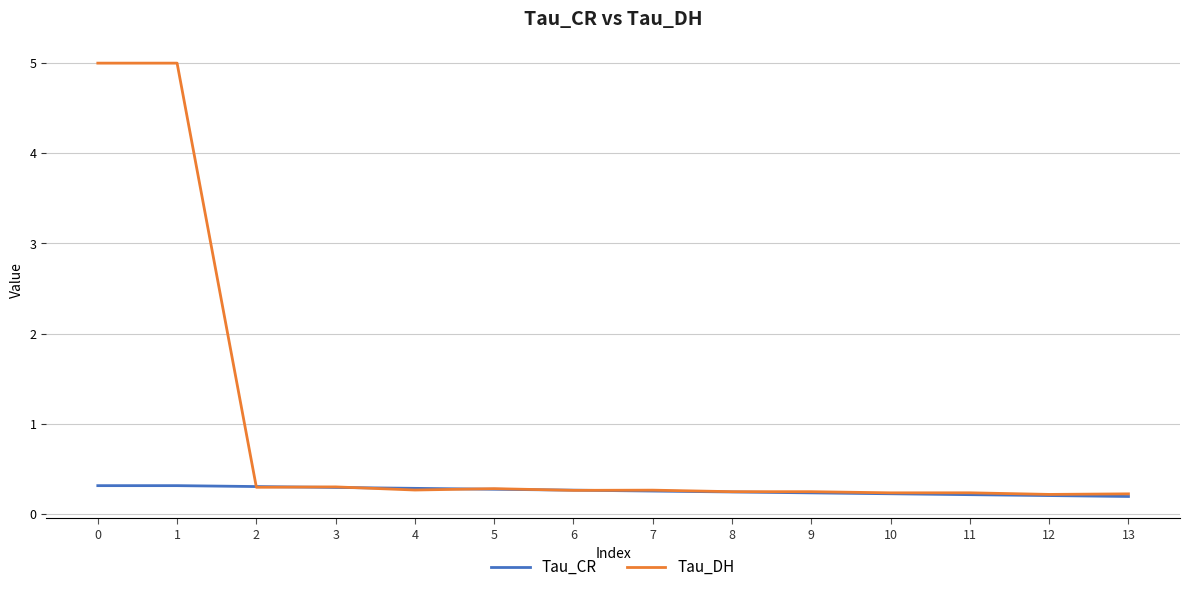

Which series changed the most between 1 and 4?

Tau_DH